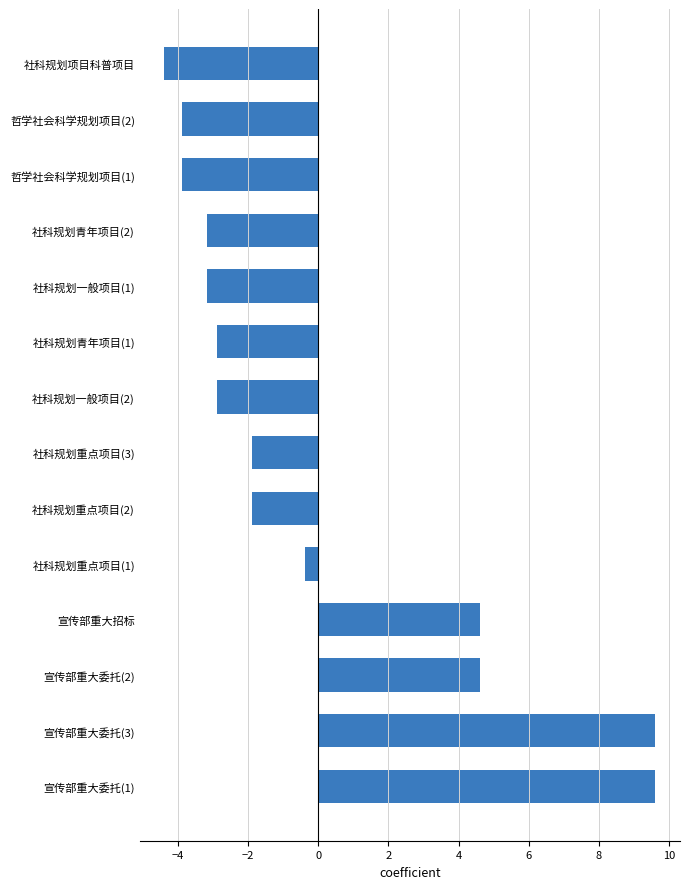

The chart shows a value of -2.9 at 社科规划青年项目(1). True or false?

True